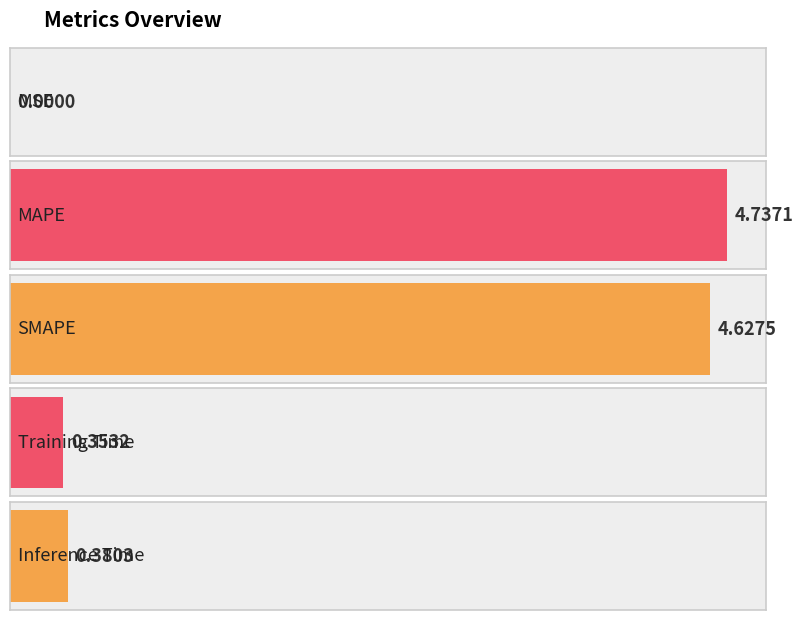

Is it true that the value at Training Time is 0.4?

True